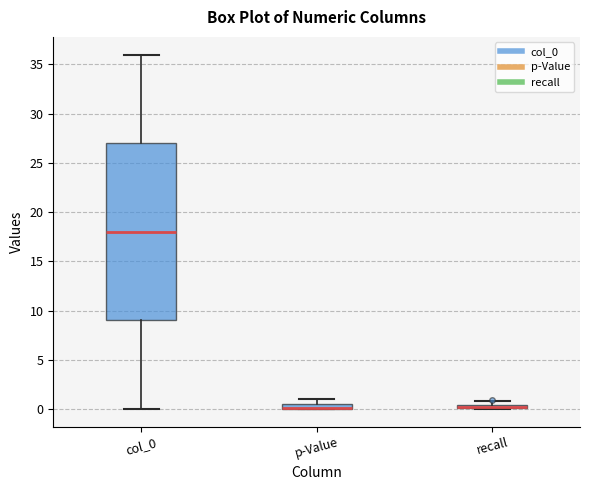

Which box is the tallest, from its lower edge to its upper edge?

col_0